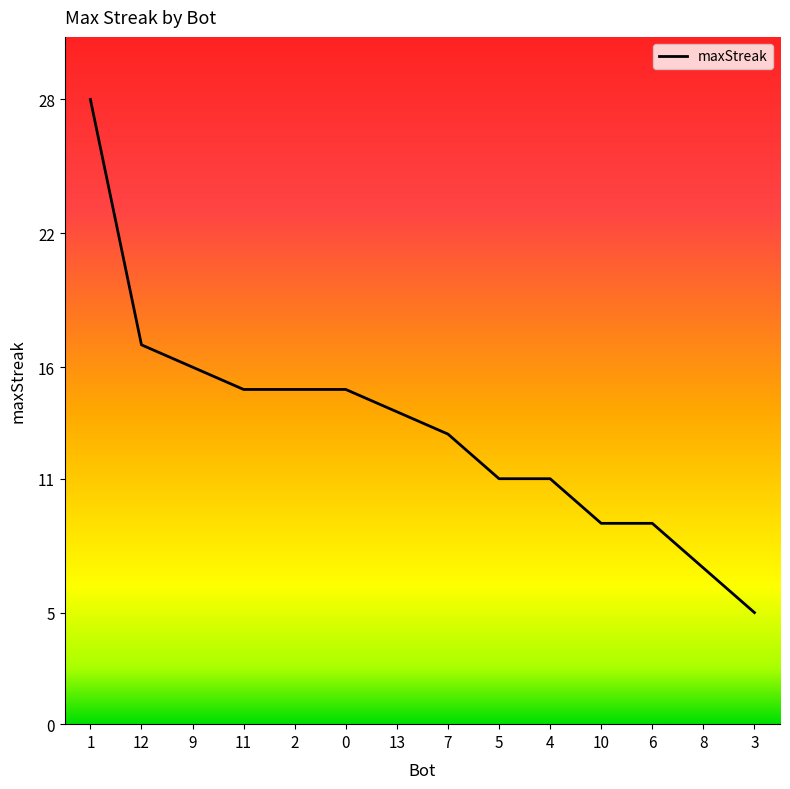

Reading left to right, extract all data points from this chart.

28	17	16	15	15	15	14	13	11	11	9	9	7	5